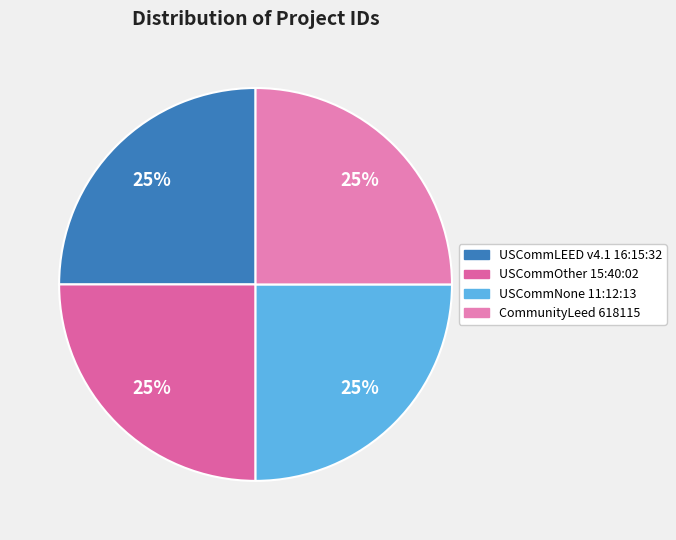

What percentage is the USCommOther 15:40:02 slice, to the nearest percent?

25%